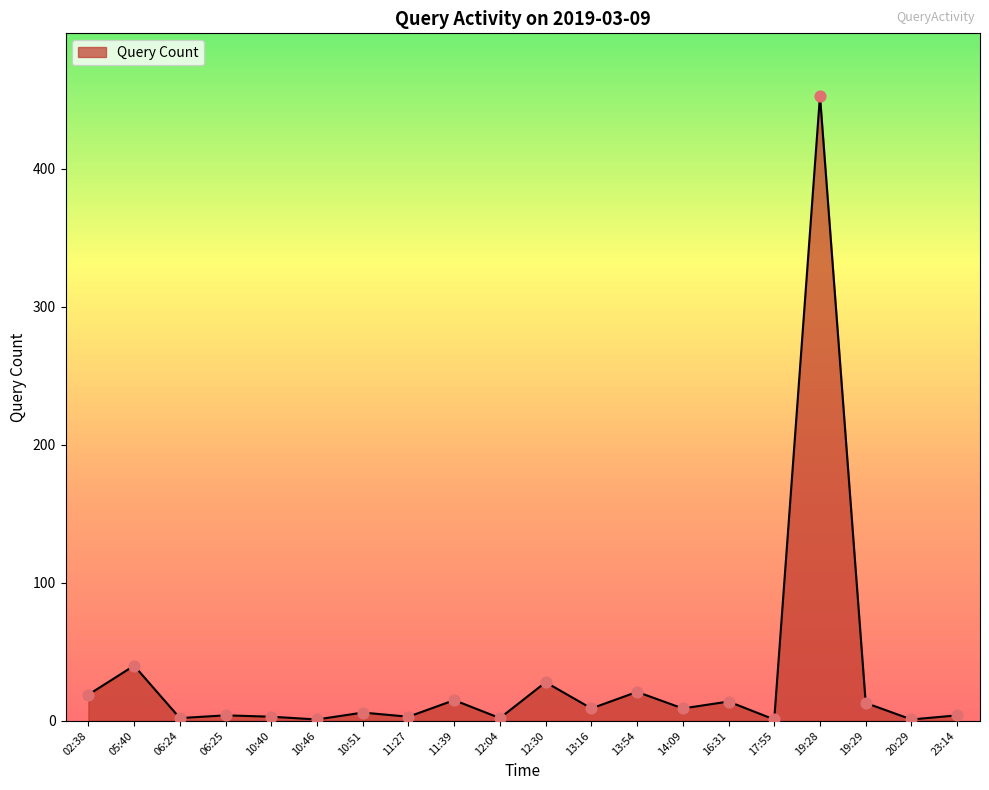

What is the change in value from 11:27 to 14:09?

+6